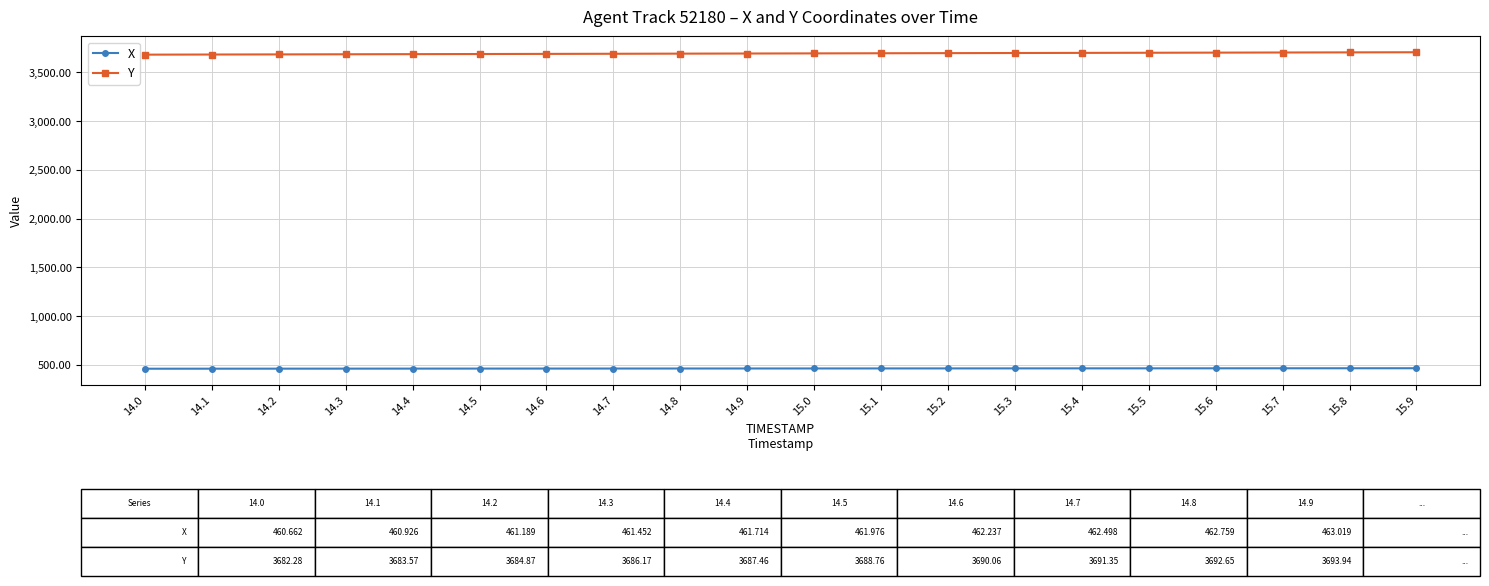

At 14.6, list the series in order from smallest to largest.

X, Y